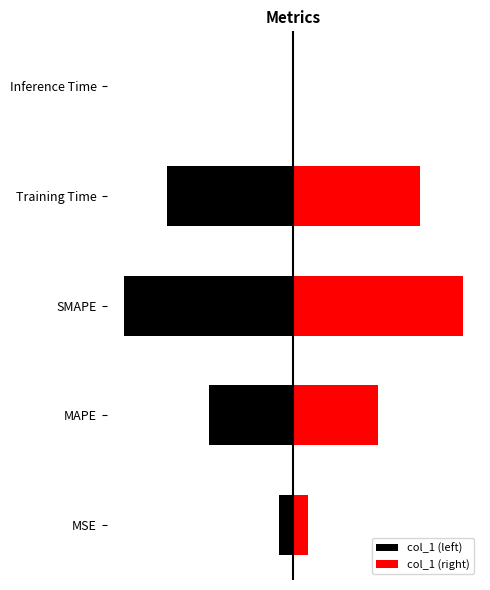

List the labels in order of value, largest first.

SMAPE, Training Time, MAPE, MSE, Inference Time